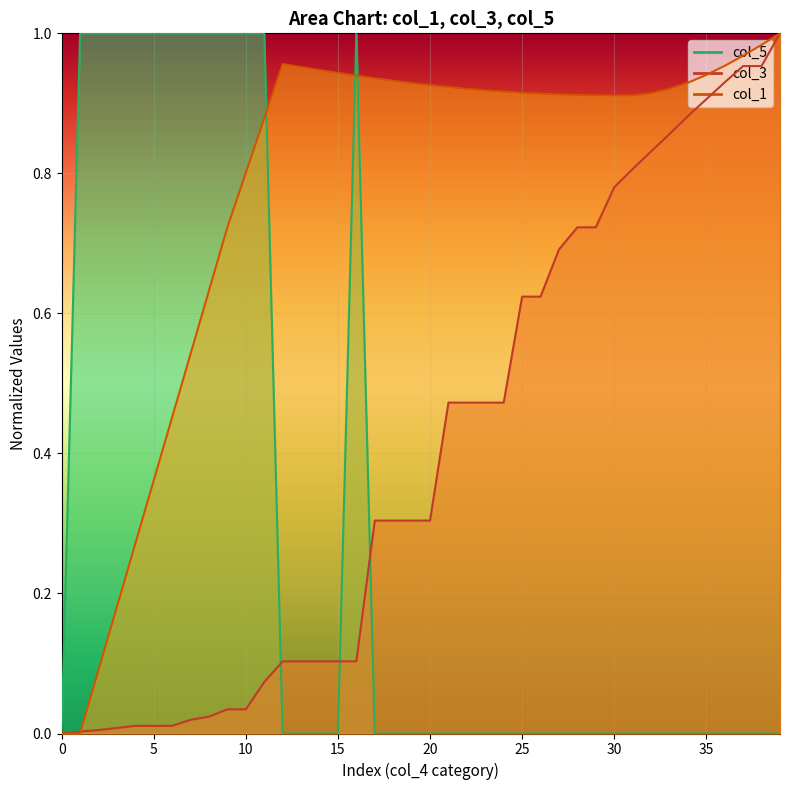

Is the value of col_1 at 26 greater than the value of col_3 at 29?

Yes